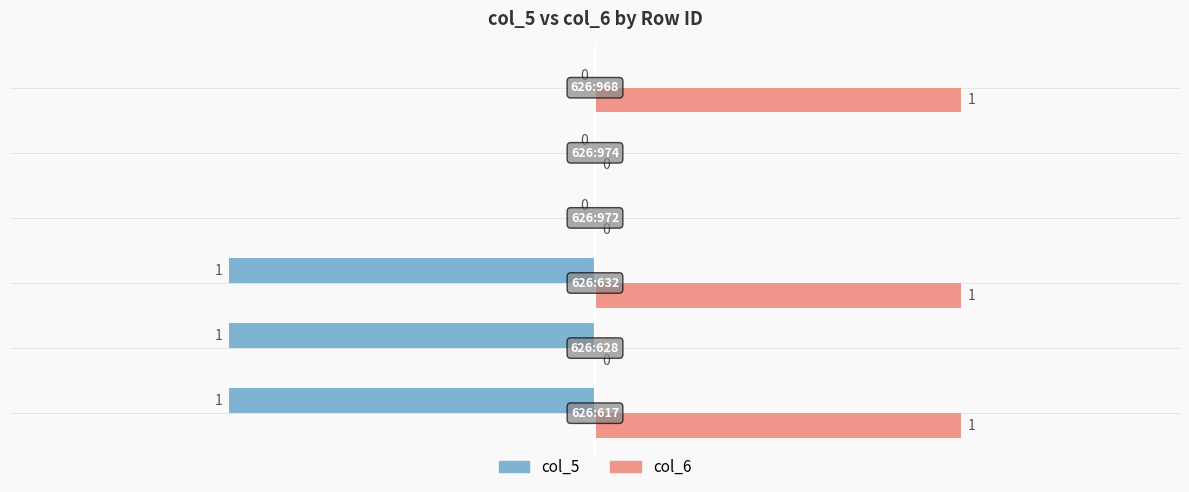

Which series has the largest total across all categories?

col_6